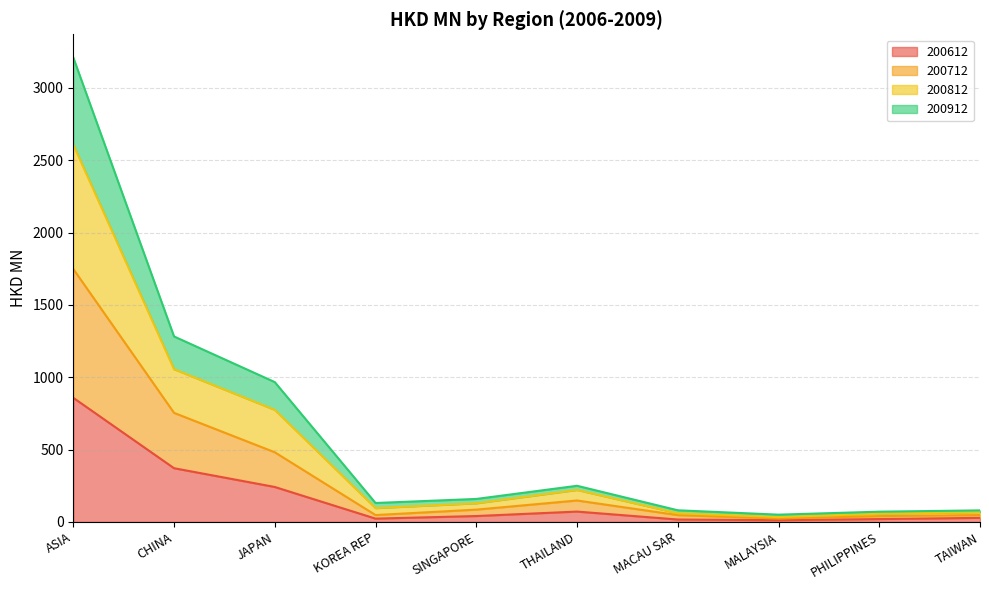

At which label does 200812 first exceed 159?

ASIA